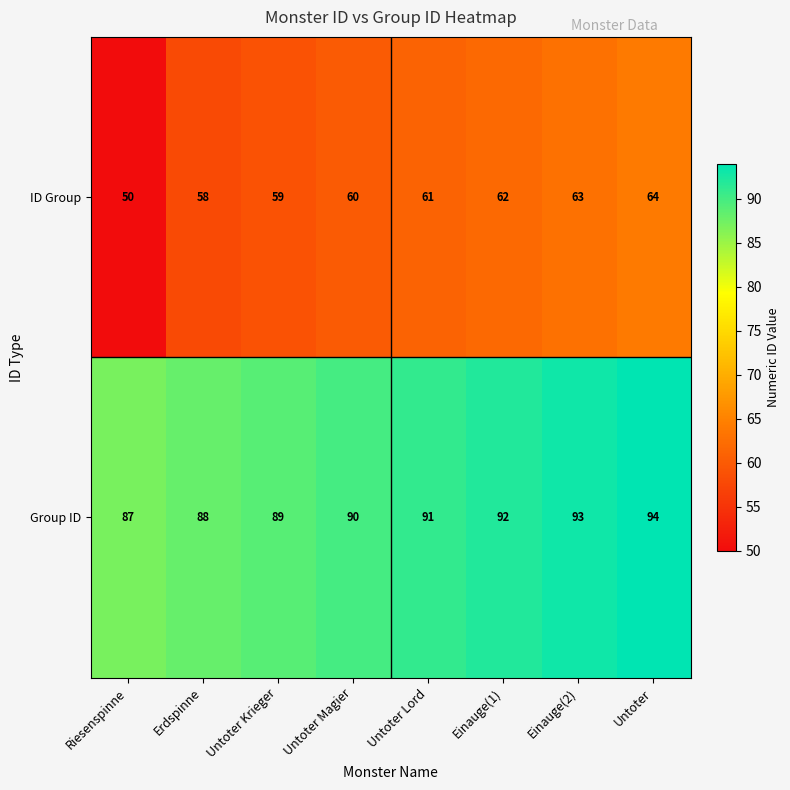

List the series in order of their overall mean, lowest first.

ID Group, Group ID